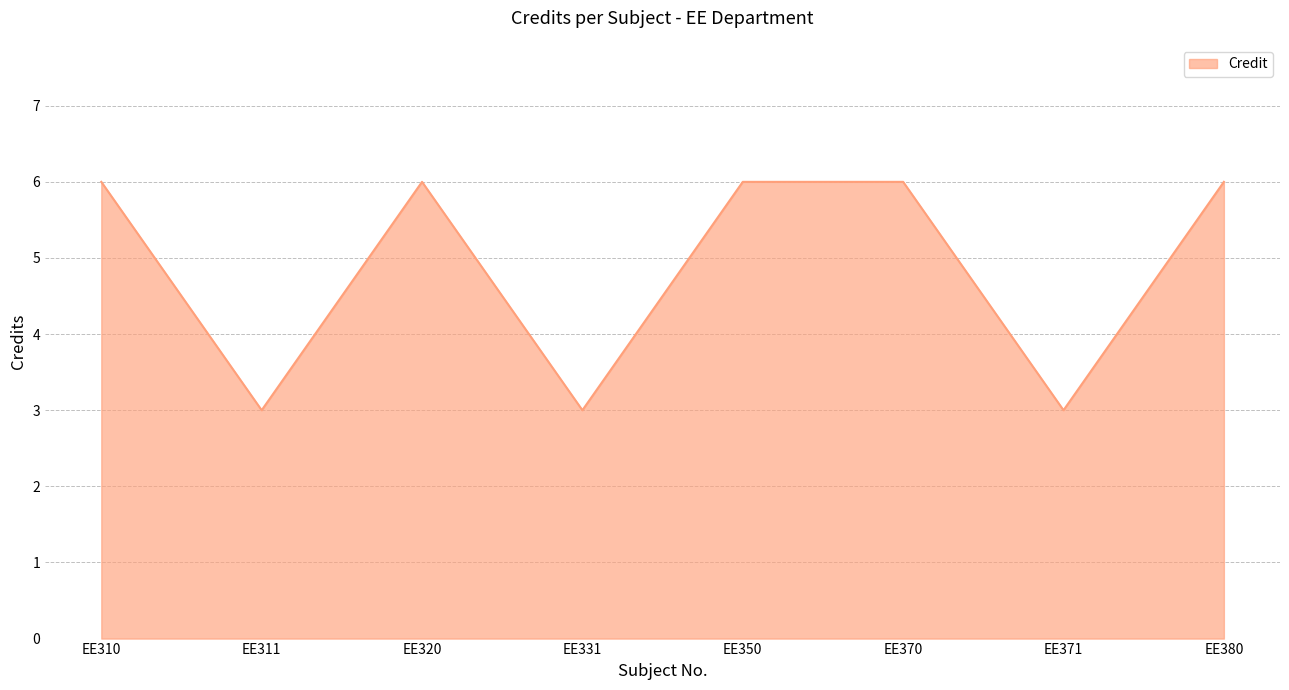

What is the smallest value displayed?

3